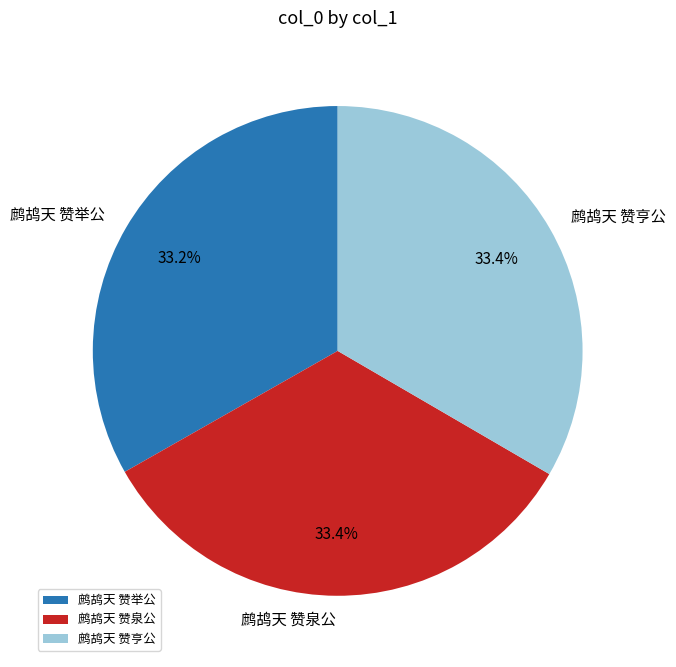

How many segments does this pie chart have?

3